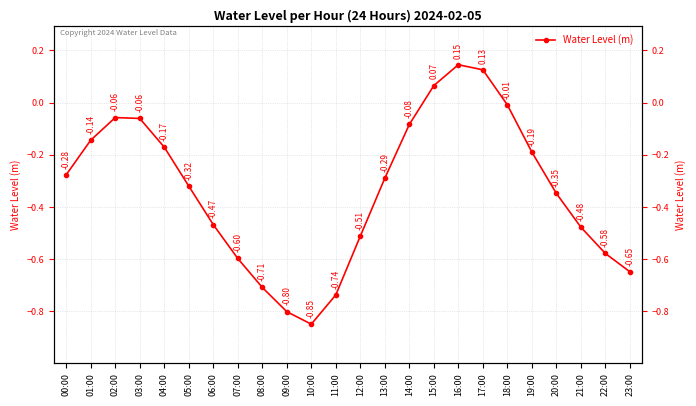

Reading left to right, transcribe all the data shown in this chart.

00:00=-0.3	01:00=-0.1	02:00=-0.1	03:00=-0.1	04:00=-0.2	05:00=-0.3	06:00=-0.5	07:00=-0.6	08:00=-0.7	09:00=-0.8	10:00=-0.8	11:00=-0.7	12:00=-0.5	13:00=-0.3	14:00=-0.1	15:00=0.1	16:00=0.1	17:00=0.1	18:00=-0.0	19:00=-0.2	20:00=-0.3	21:00=-0.5	22:00=-0.6	23:00=-0.6